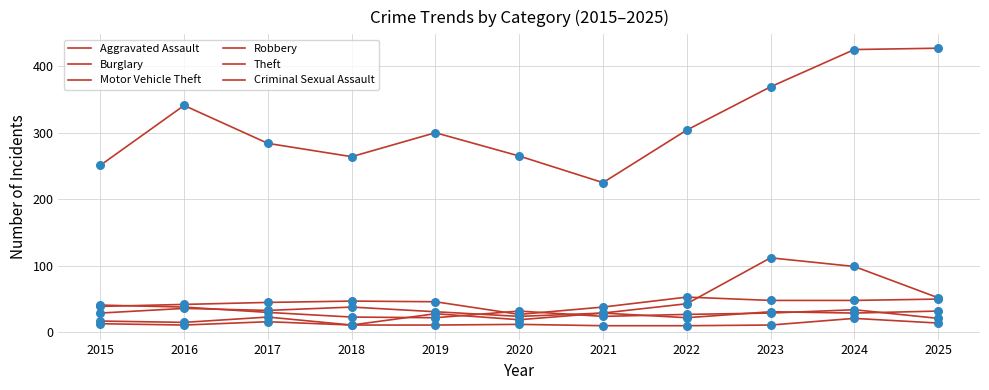

Which series has the largest total across all categories?

Theft